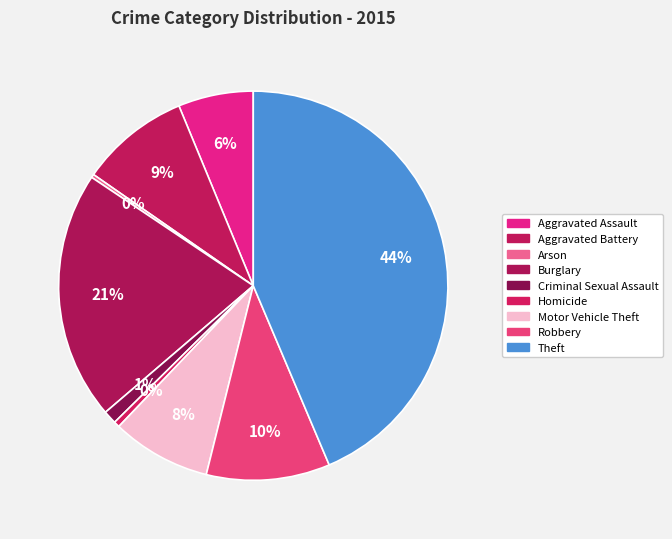

True or false: Robbery accounts for 10% of the total.

True